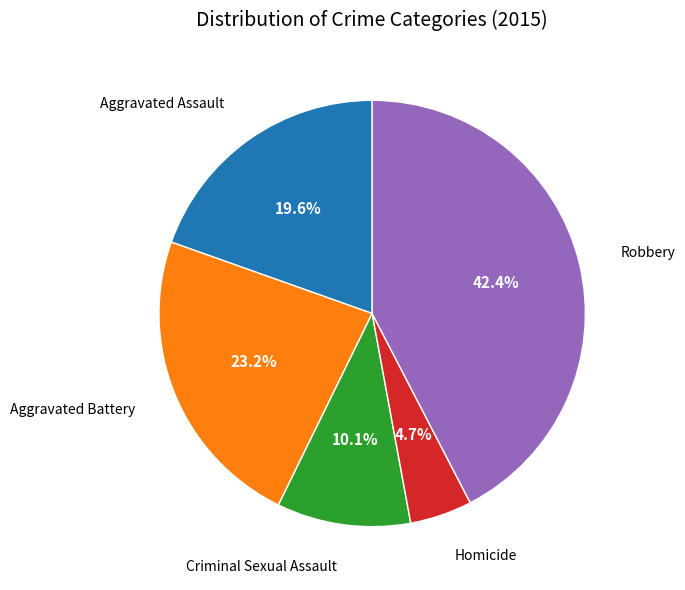

To the nearest percent, what is the difference between the largest and smallest slice percentages?

38%